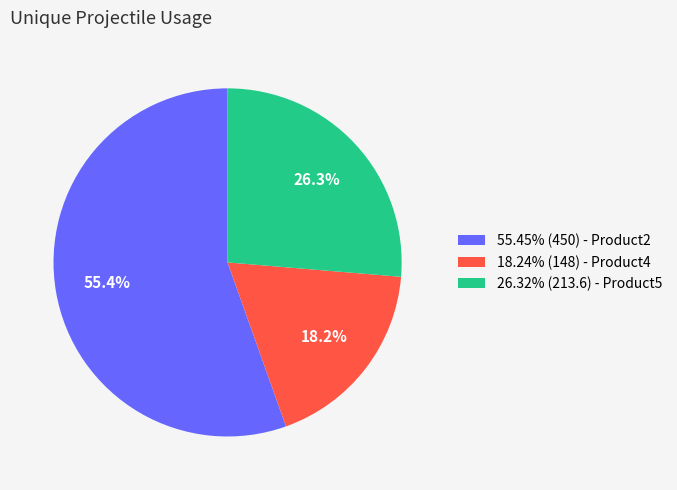

Does any single category account for the majority?

Yes